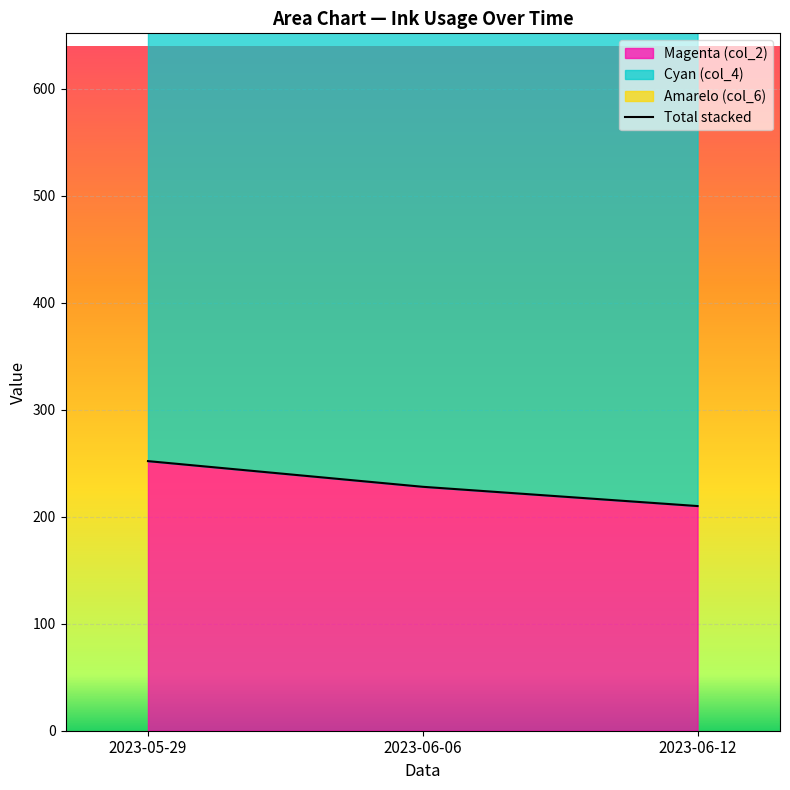

List the labels in order of Magenta (col_2) value, largest first.

2023-05-29, 2023-06-06, 2023-06-12